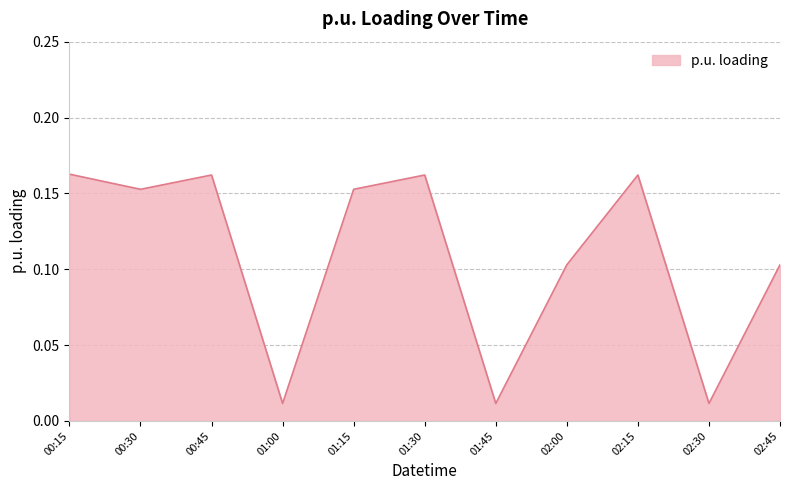

What position from the left is 00:45?

3